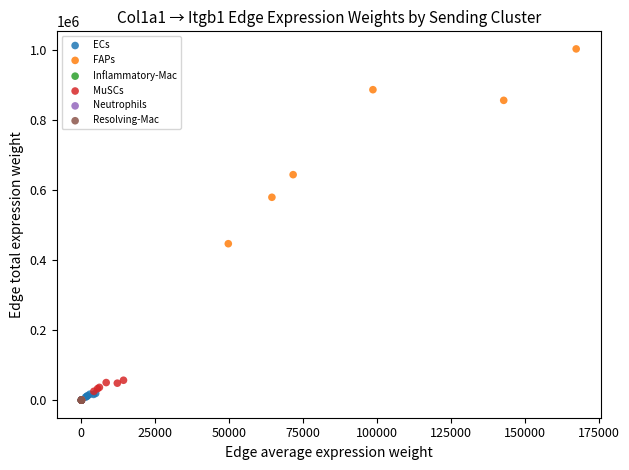

Which series reaches the maximum Y coordinate?

FAPs